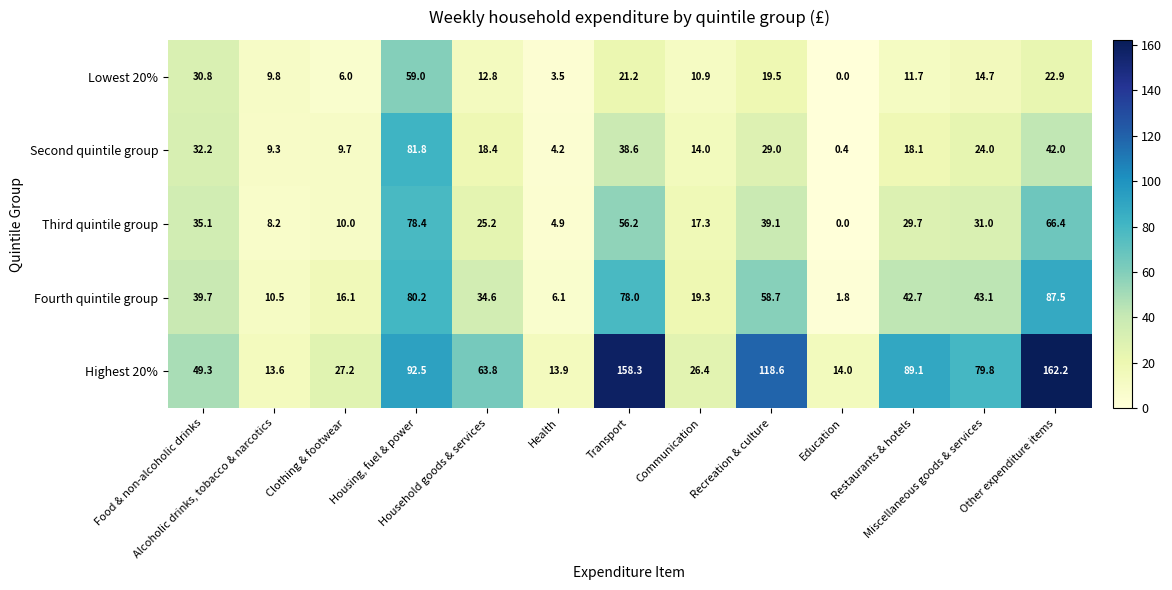

What is the difference between the maximum and minimum values in the Highest 20% series?

148.6